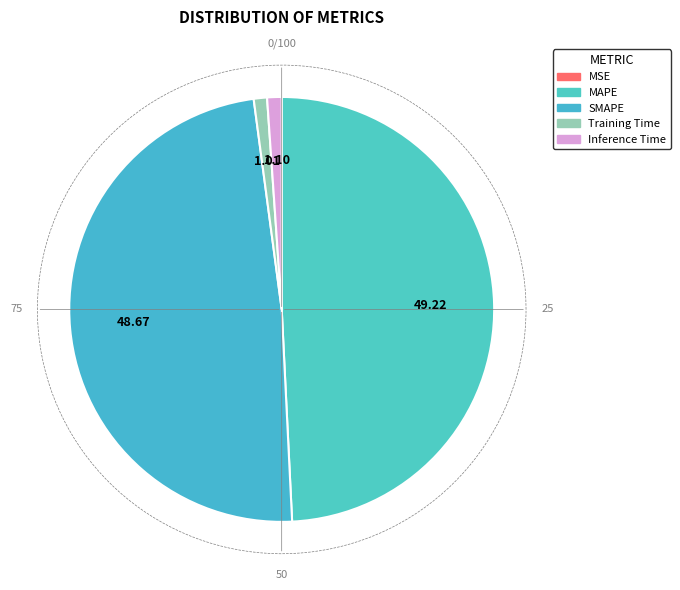

Rank the categories by value from highest to lowest.

MAPE, SMAPE, Inference Time, Training Time, MSE